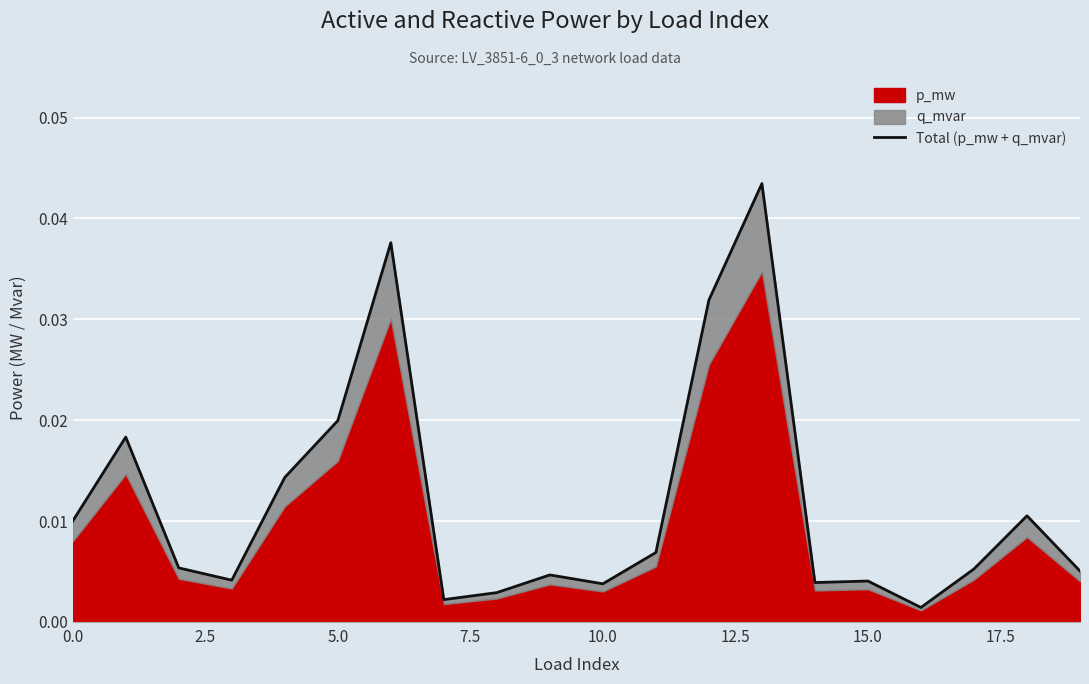

The value at 7.5 is 0.0. True or false?

True